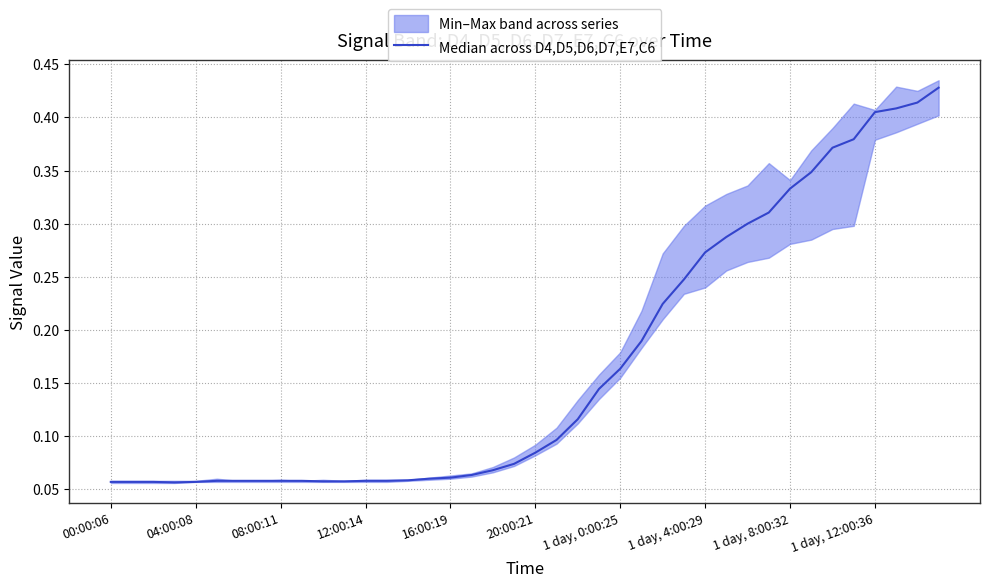

What is the average value?

0.2